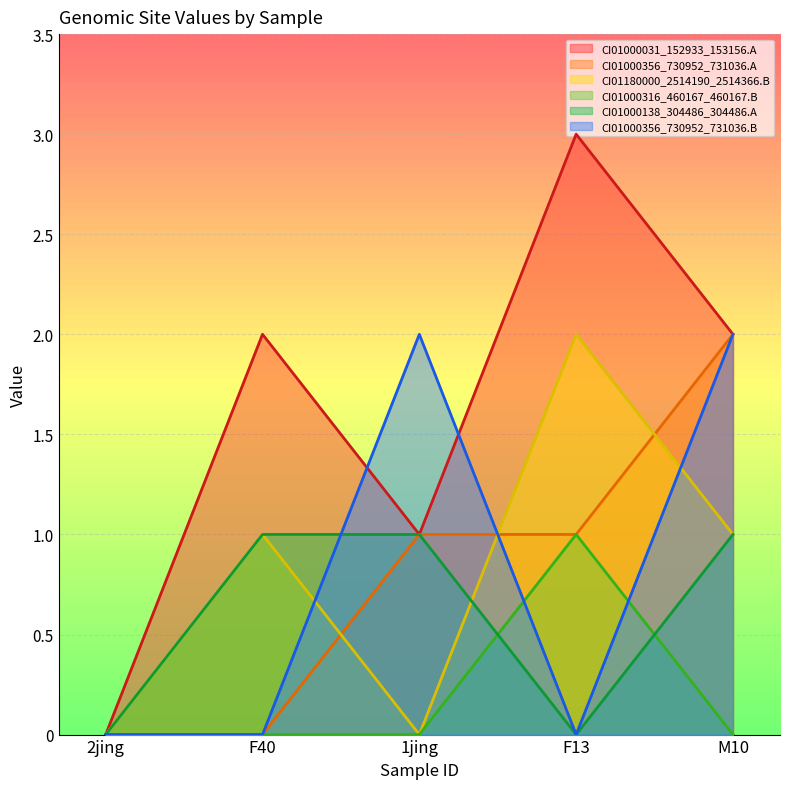

What is the label of the 5th point from the left?

M10